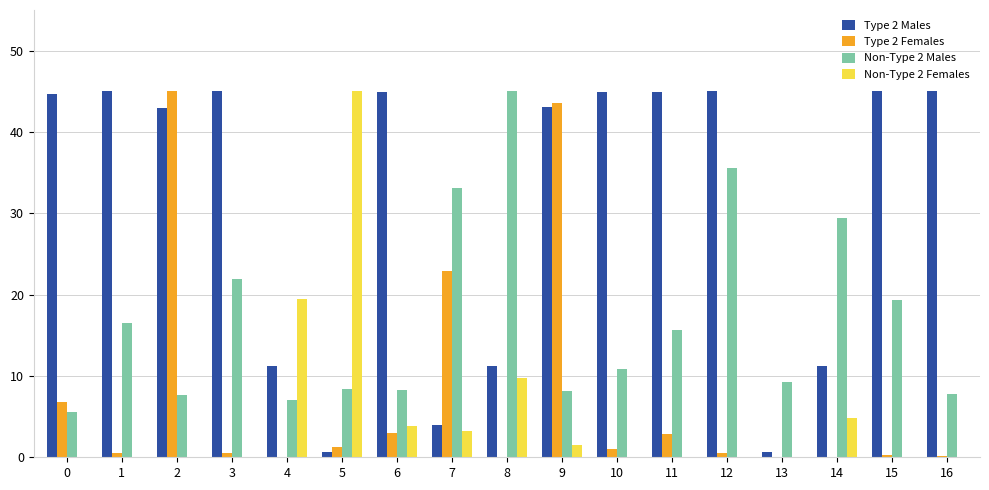

Are the bars grouped side by side (vs. stacked)?

Yes